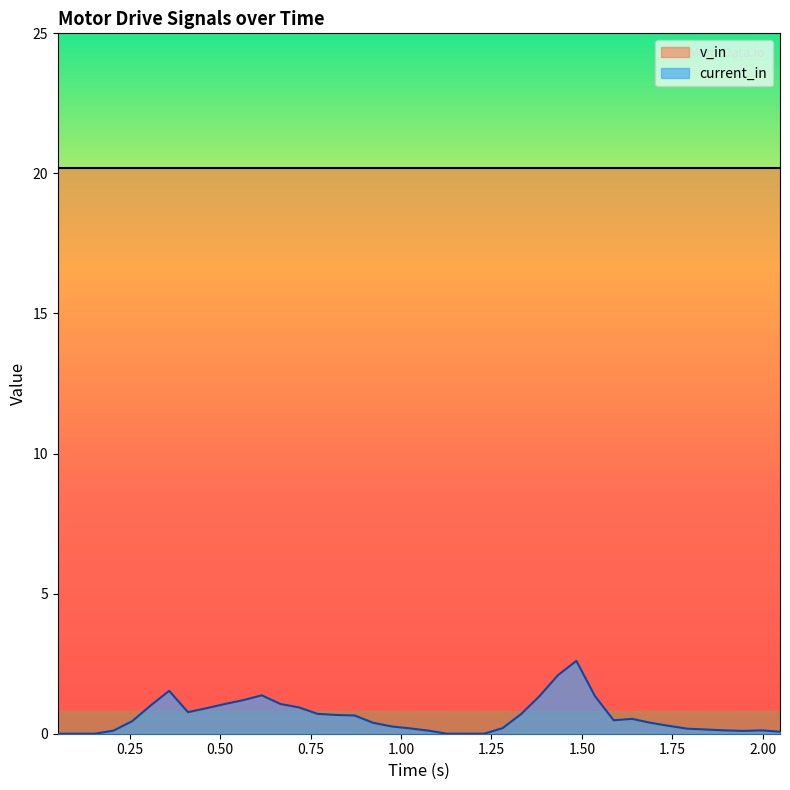

What is the change in value from 0.923 to 1.792?

-0.2